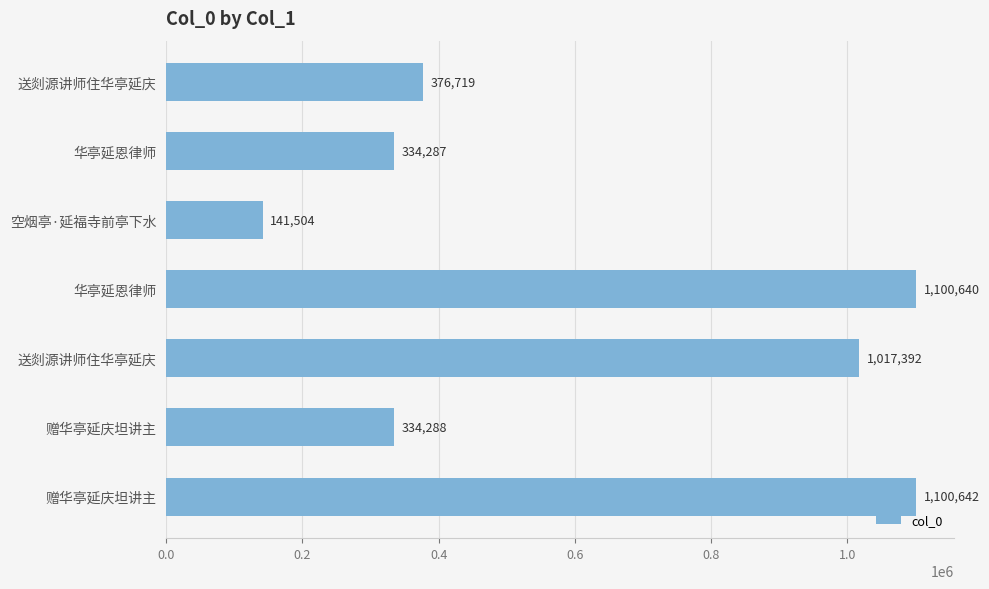

Are the bars horizontal?

Yes